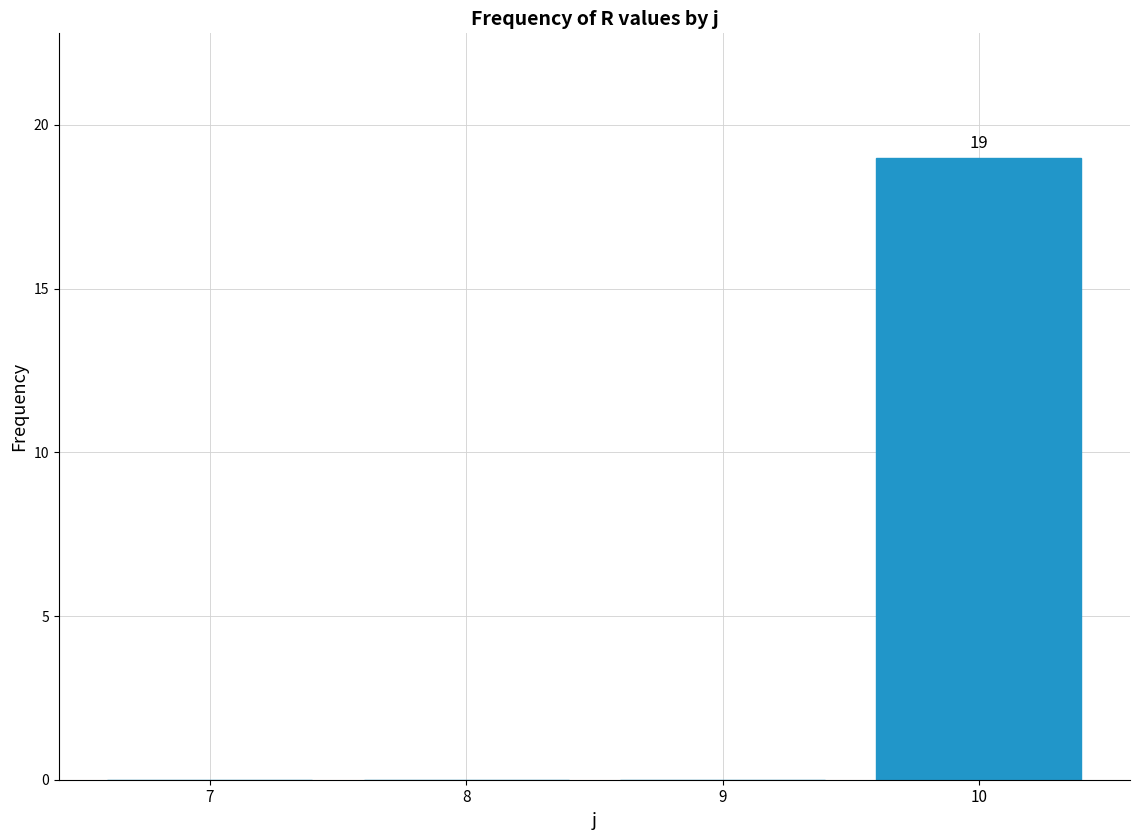

Reading left to right, extract all data points from this chart.

7=0	8=0	9=0	10=19